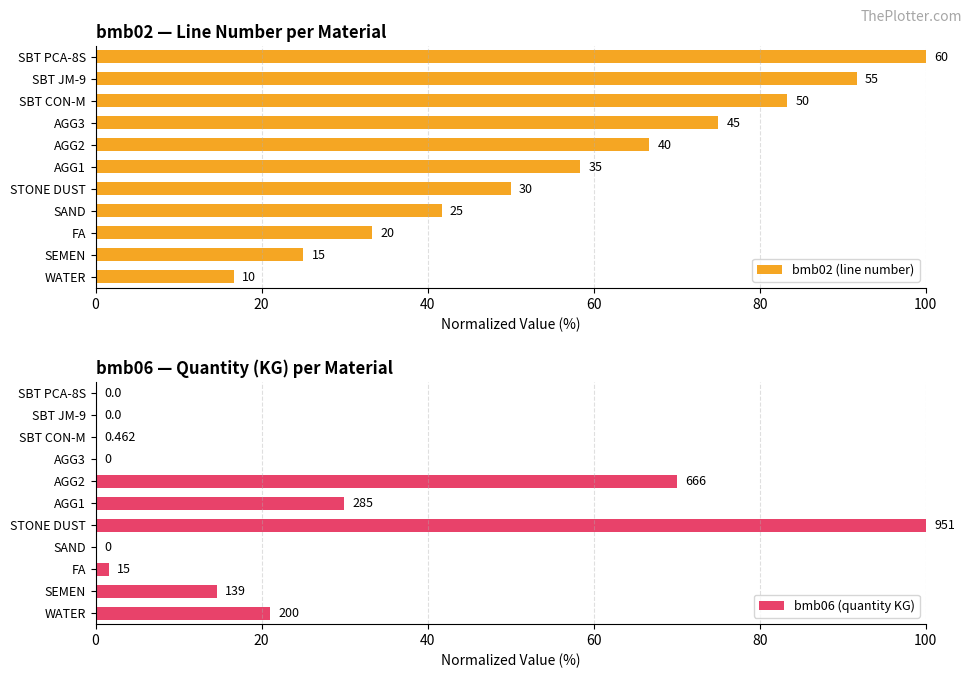

How many series are shown in this chart?

2